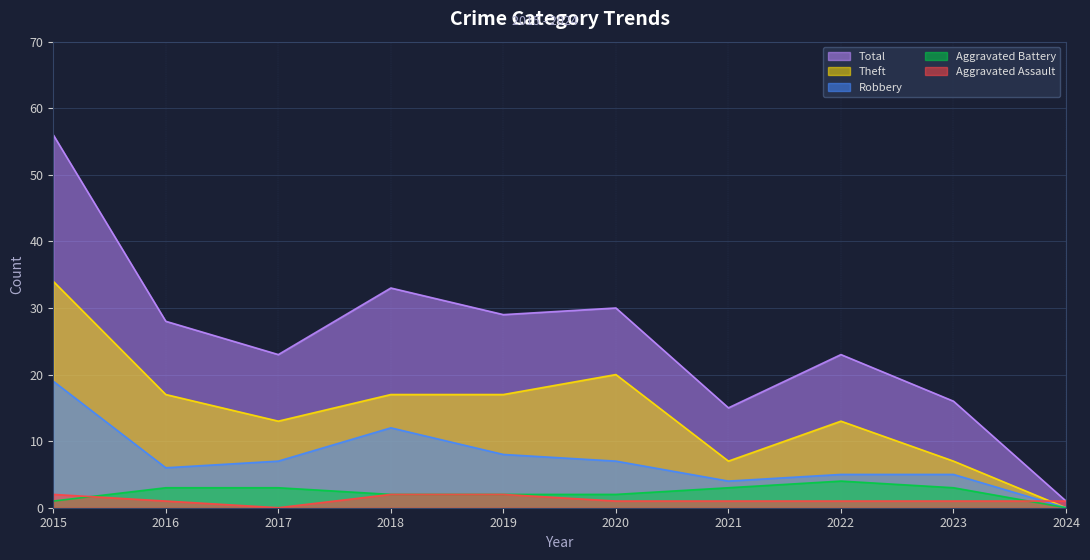

Is the value of Robbery at 2016 greater than the value of Theft at 2017?

No